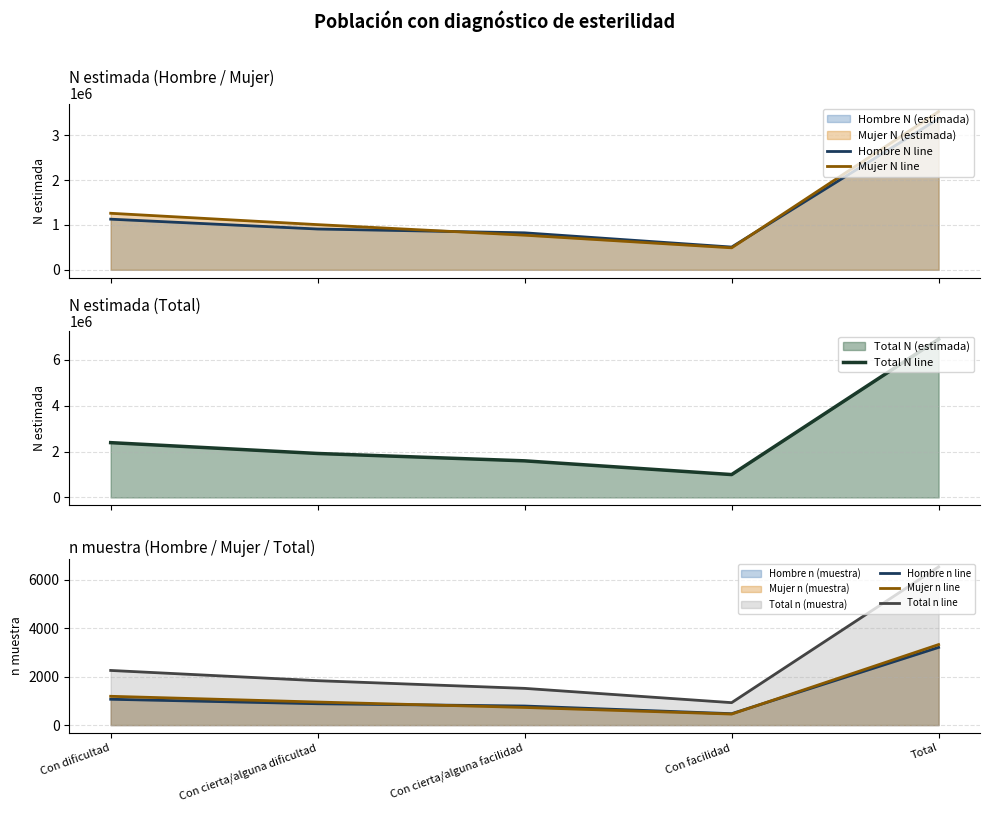

True or false: Hombre n line and Total n line cross at least once.

False